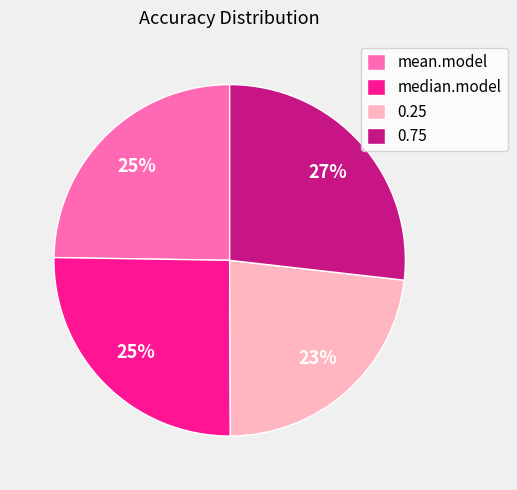

How many slices are in this pie chart?

4